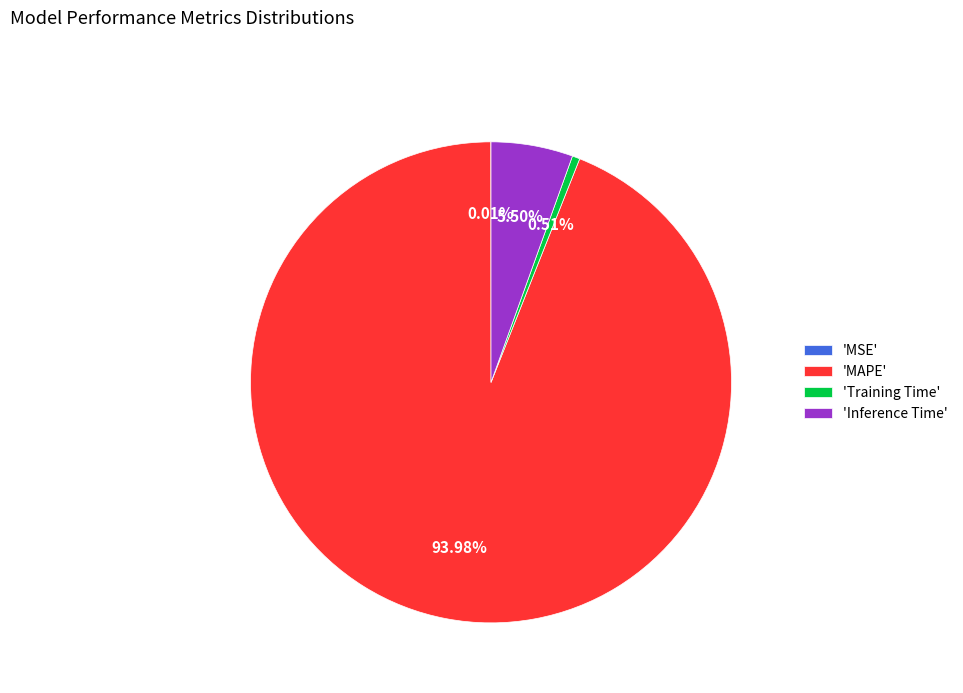

Which category has the biggest portion of the pie?

'MAPE'